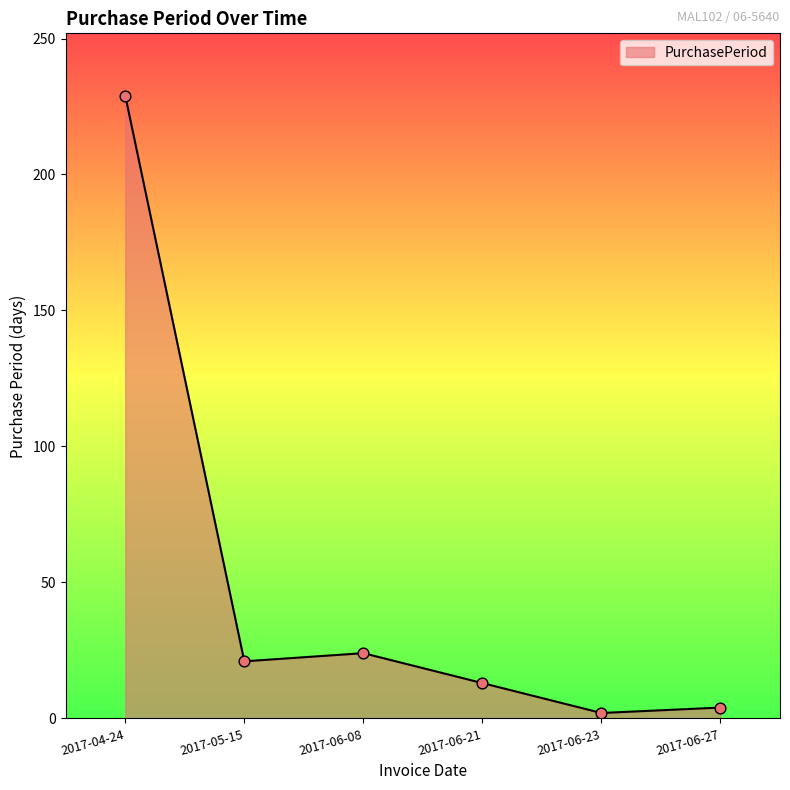

What is the ratio of the value at 2017-05-15 to the value at 2017-06-27?

5.2